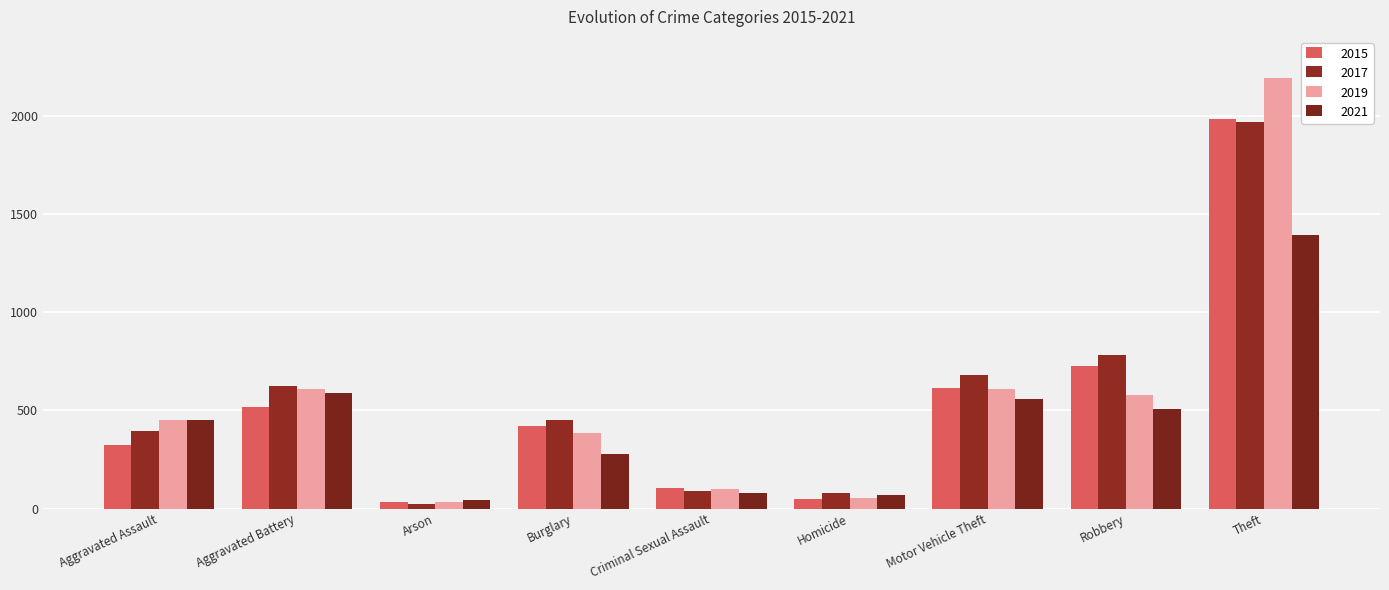

At which category is the sum across all series the highest?

Theft